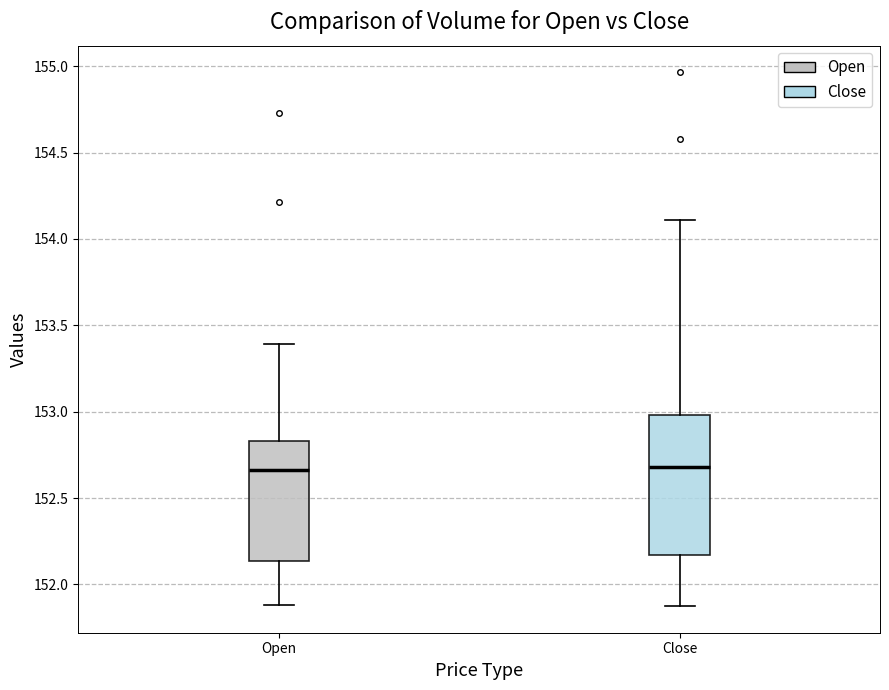

Where is the lower edge of the box for Close on the y-axis? The values are not printed on the chart, so give them approximately, as read against the axis.

152.15